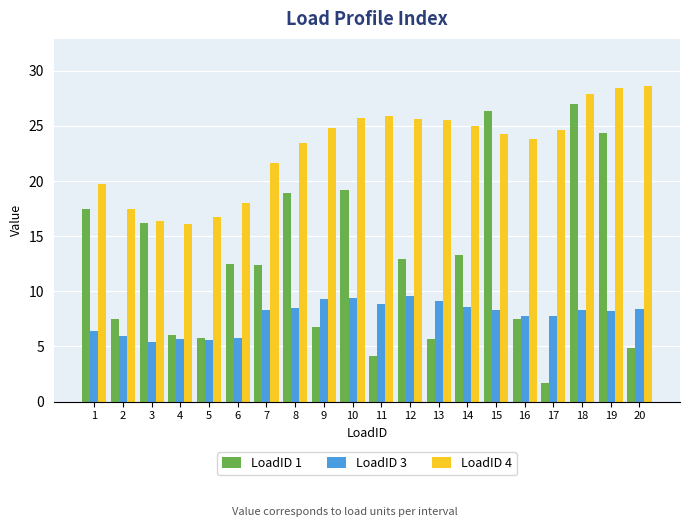

How many data points in LoadID 3 are less than 8?

8